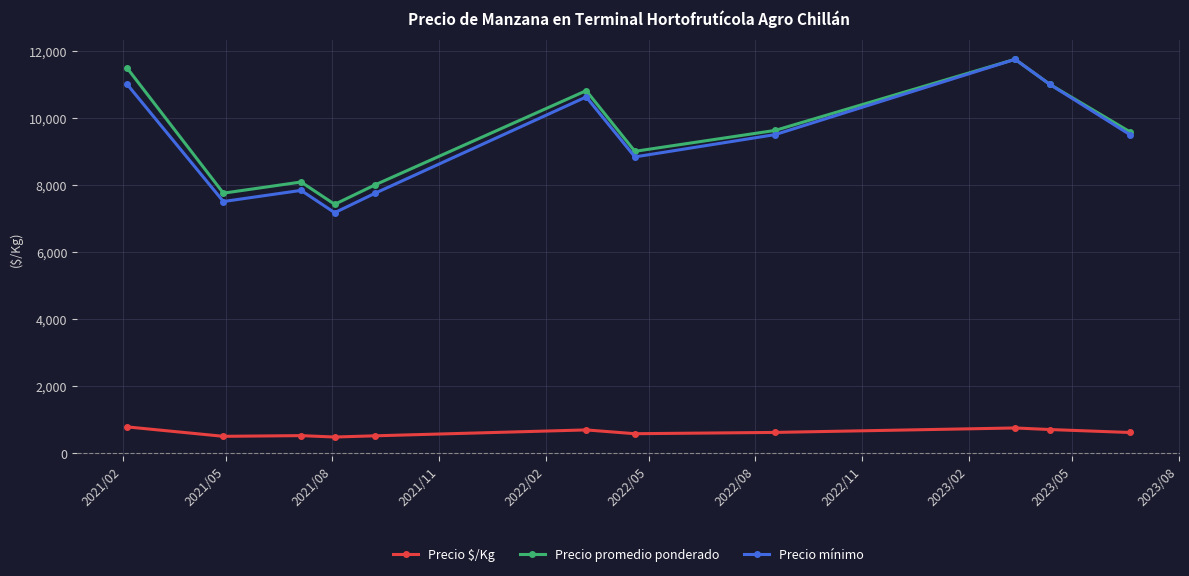

Which series has the largest range (max minus min)?

Precio mínimo